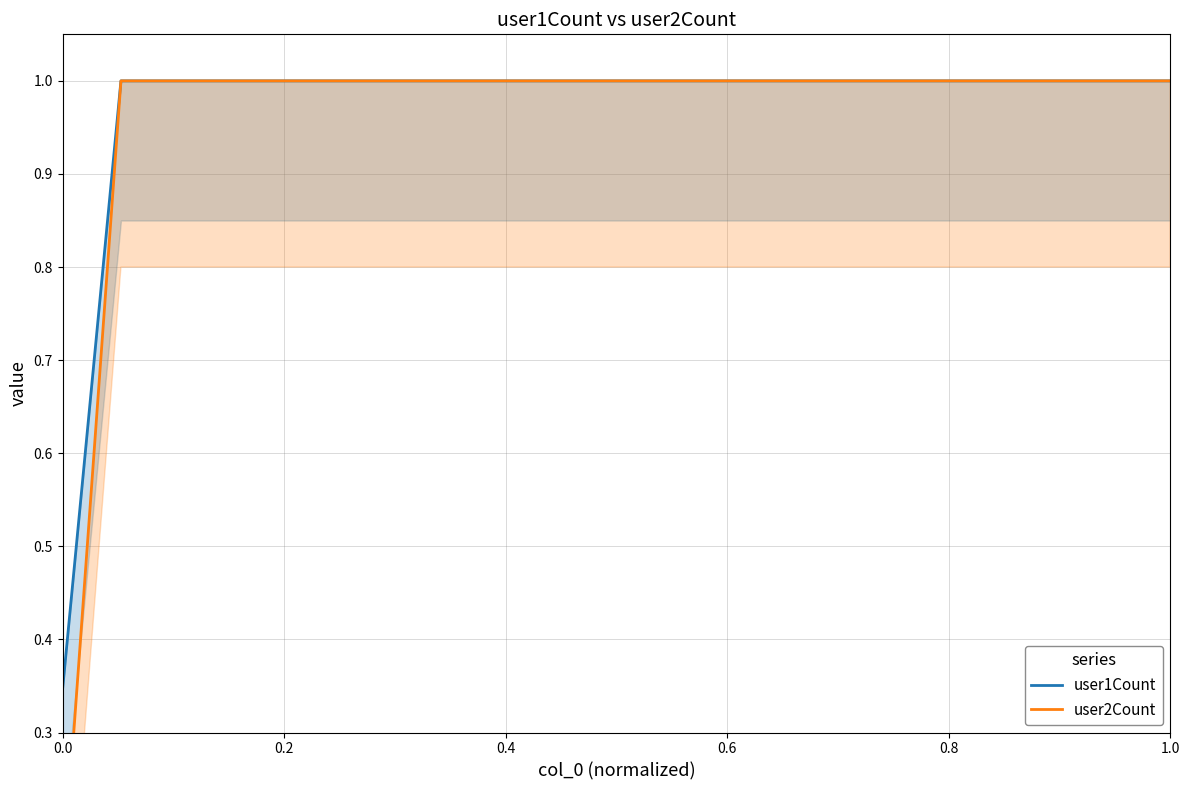

What is the sum of all user1Count values?

19.3